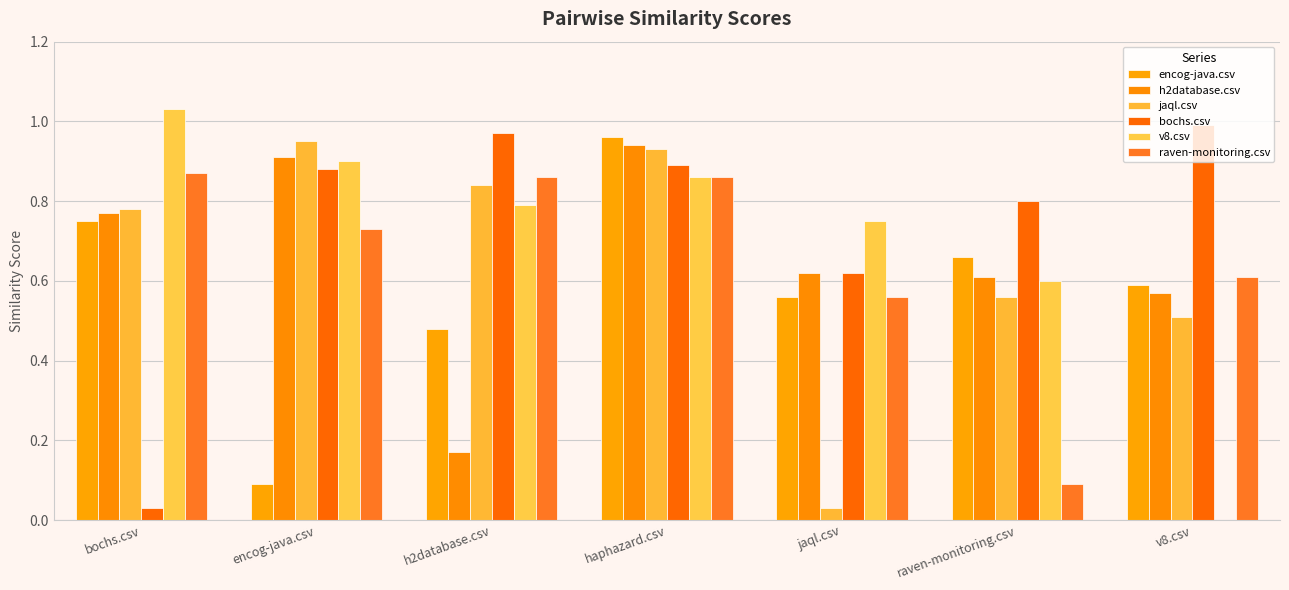

At which label does bochs.csv reach its peak?

v8.csv